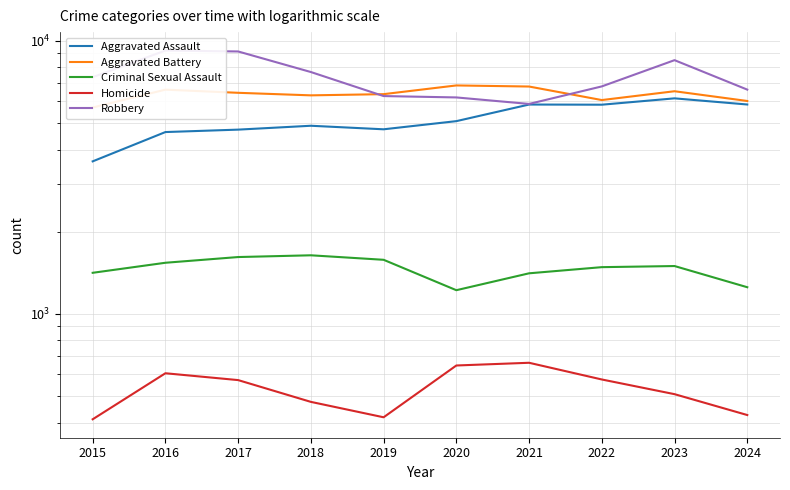

What is the average value of the Homicide series?

530